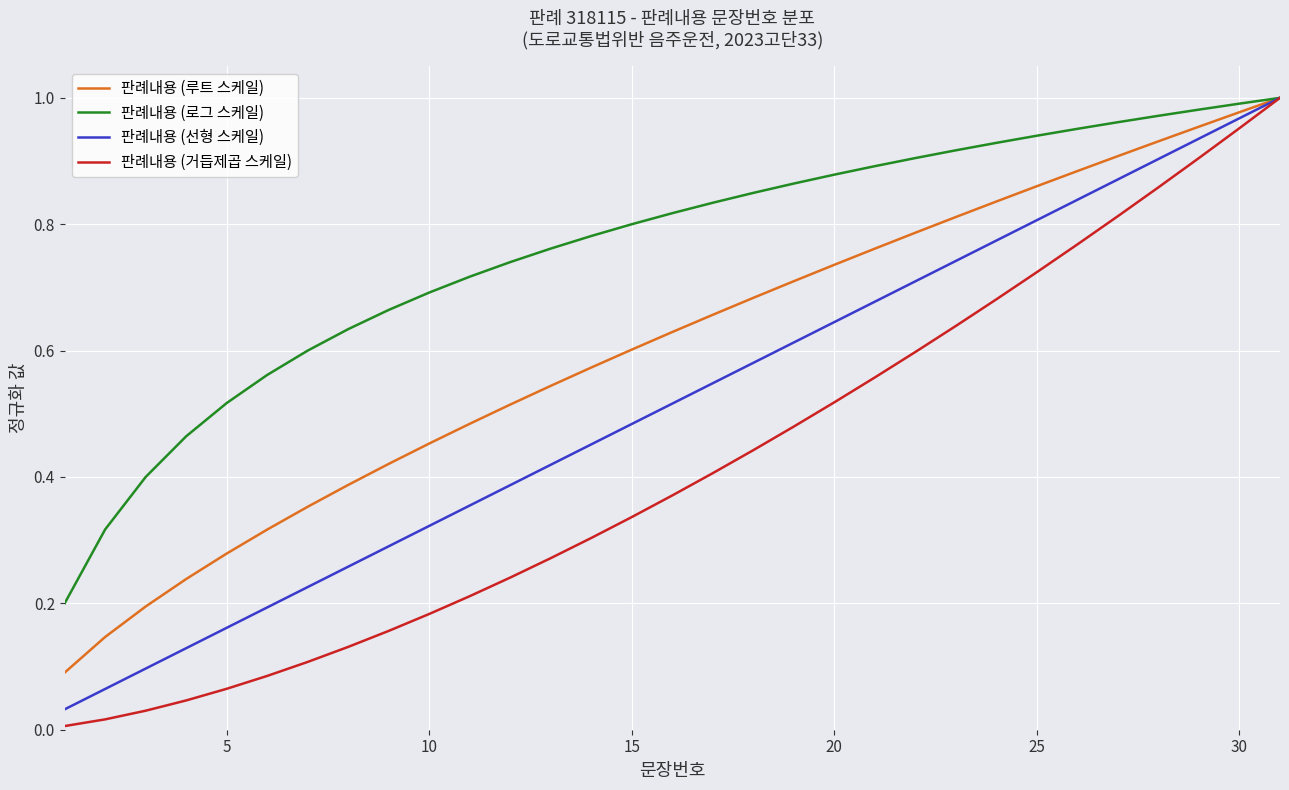

Which series has the widest spread of values?

판례내용 (거듭제곱 스케일)